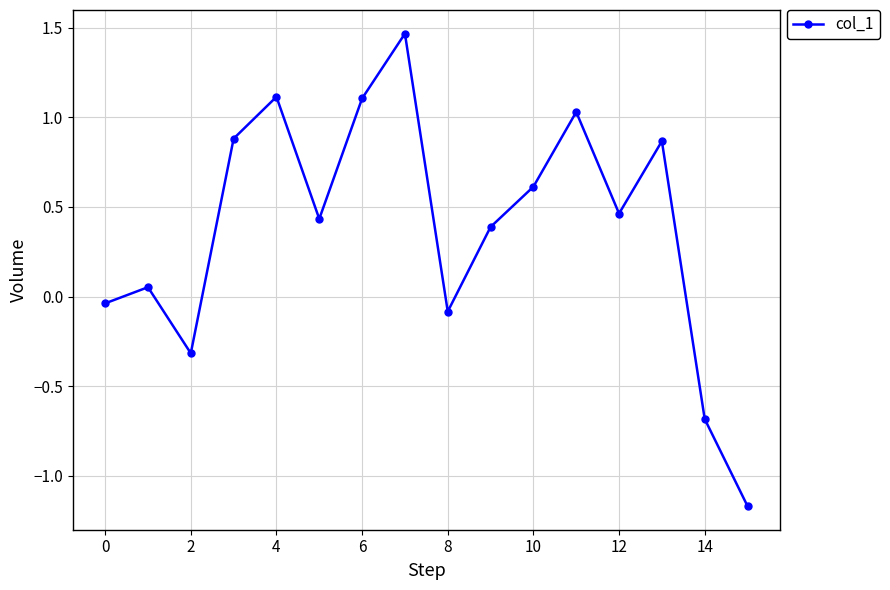

True or false: the data has more than 0 interior local peaks.

True